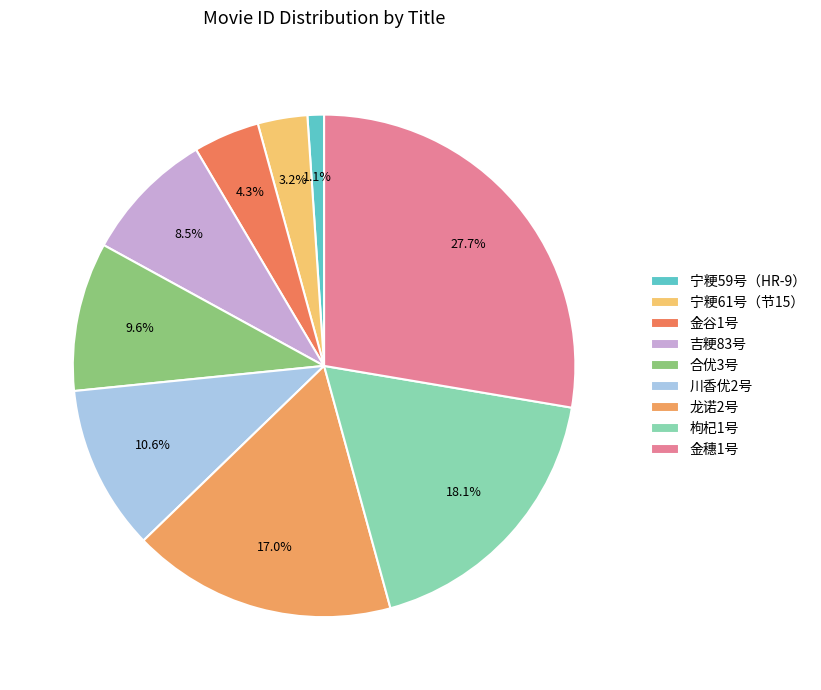

To the nearest percent, what percentage of the pie is 金谷1号?

4%